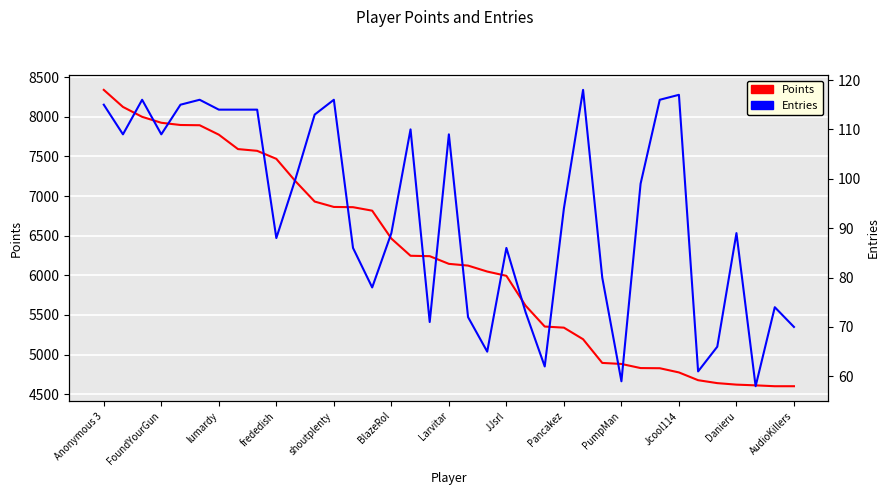

True or false: Points and Entries cross at least once.

False